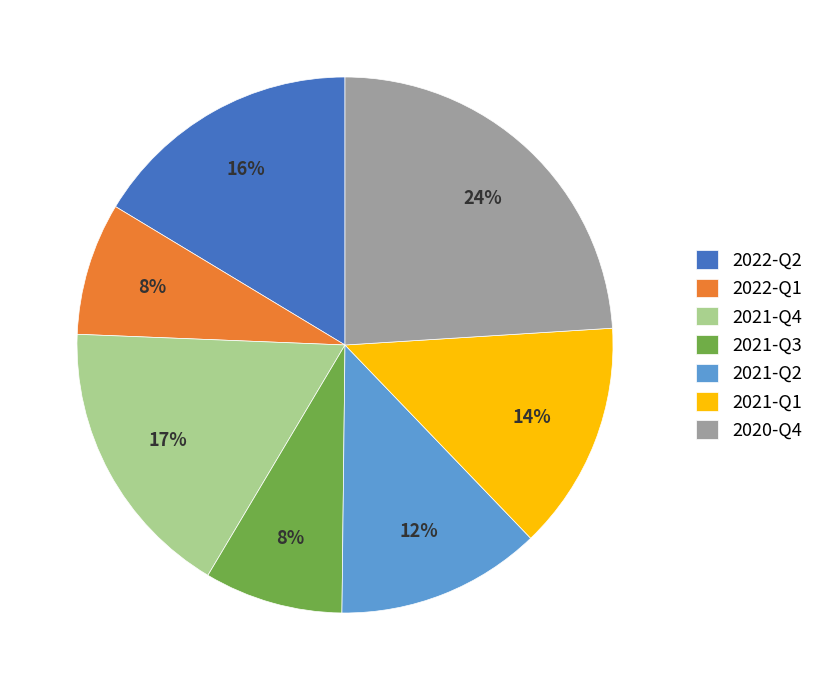

What is the ratio of the value at 2021-Q4 to the value at 2020-Q4?

0.7